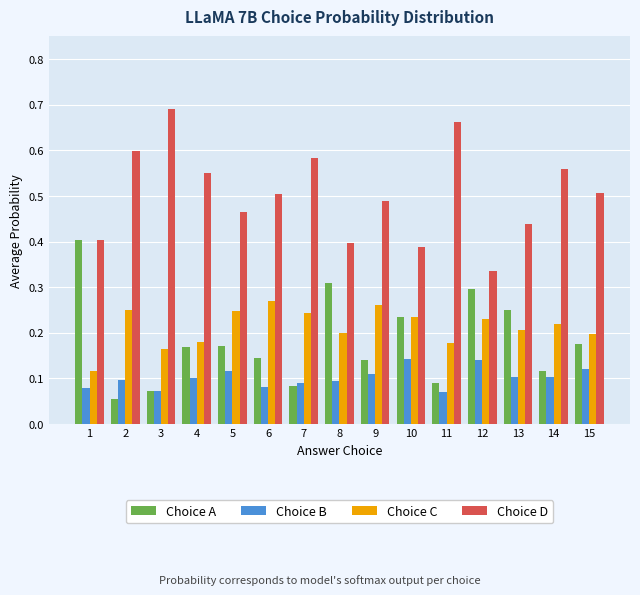

Count the number of categories in the chart.

15